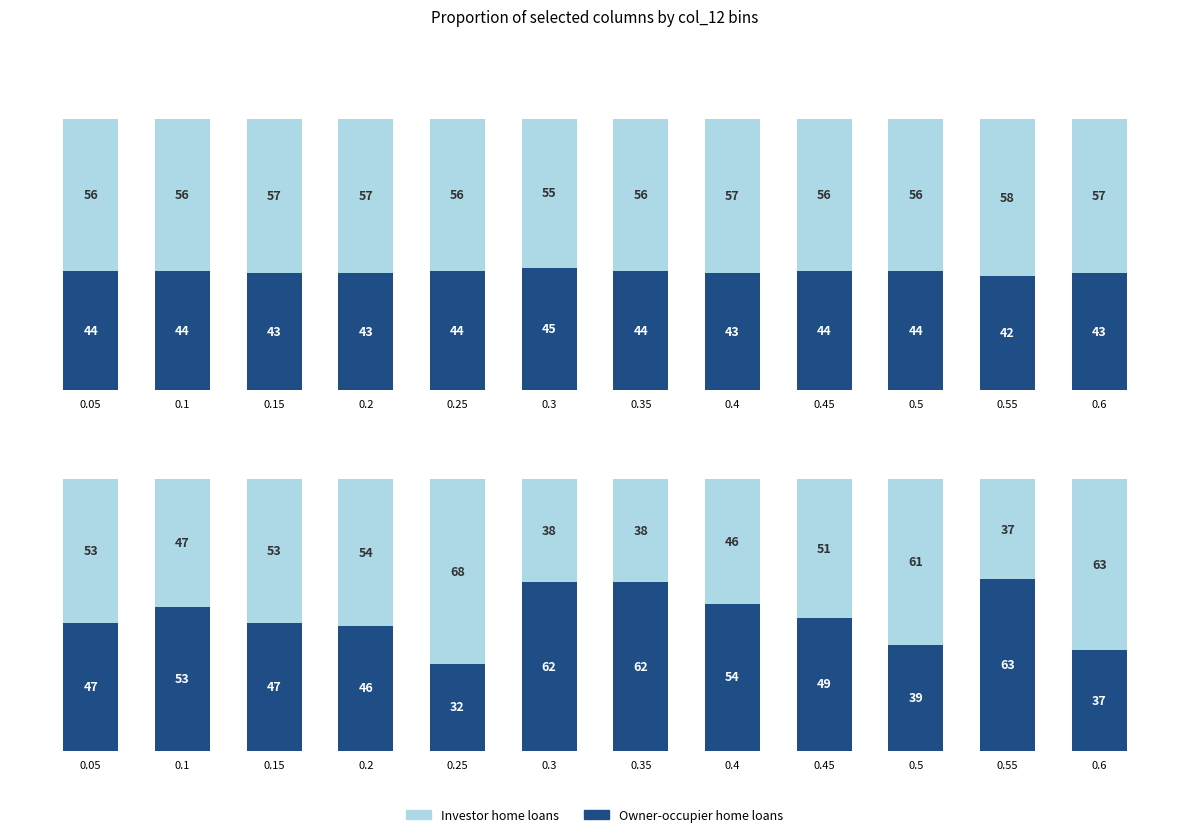

True or false: Investor home loans has a value of 67 at 0.45.

False